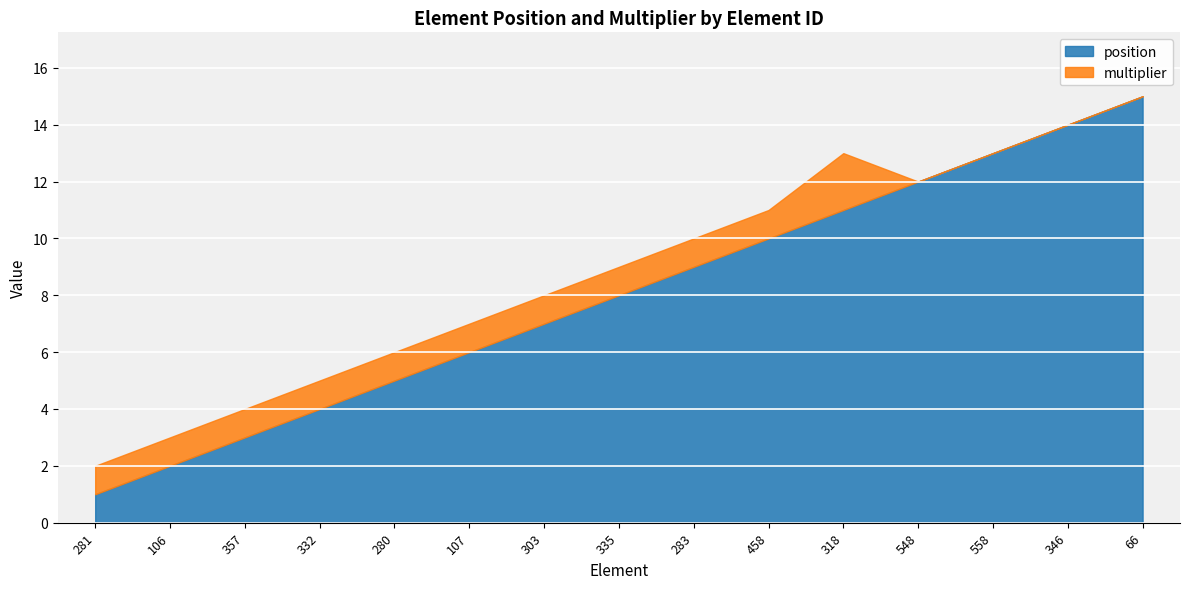

At which label does position first exceed 8?

283